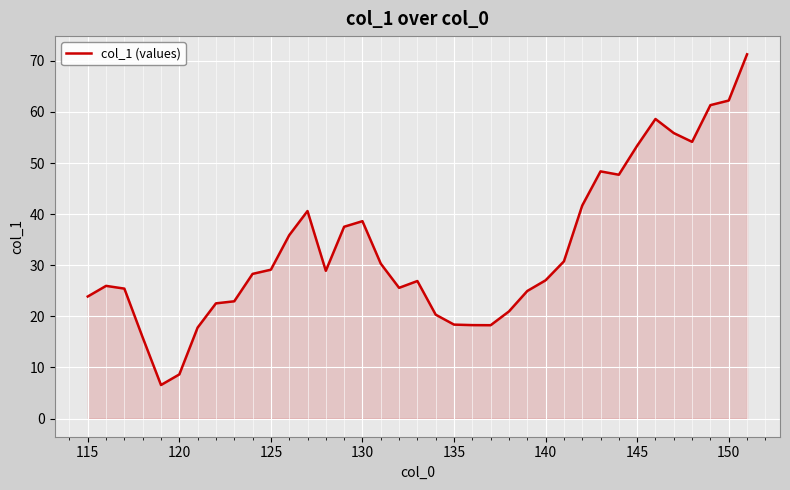

What is the greatest value displayed?

71.3